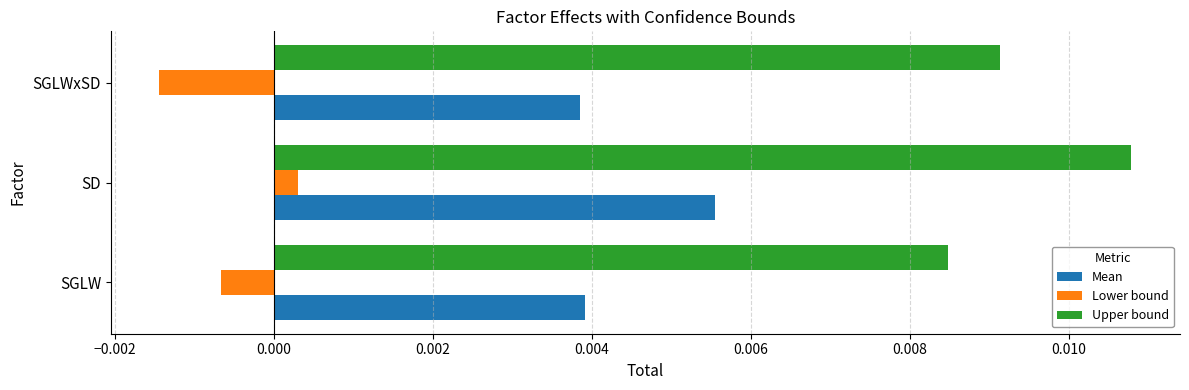

Which series changed the most between SD and SGLWxSD?

Lower bound